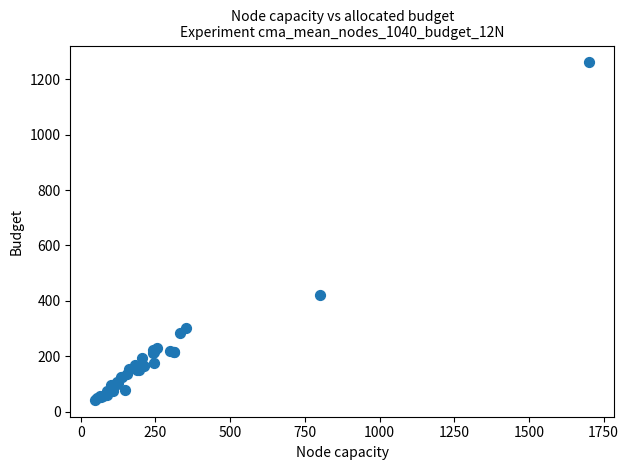

What Y value in the scatter plot is closest to 651?

419.5